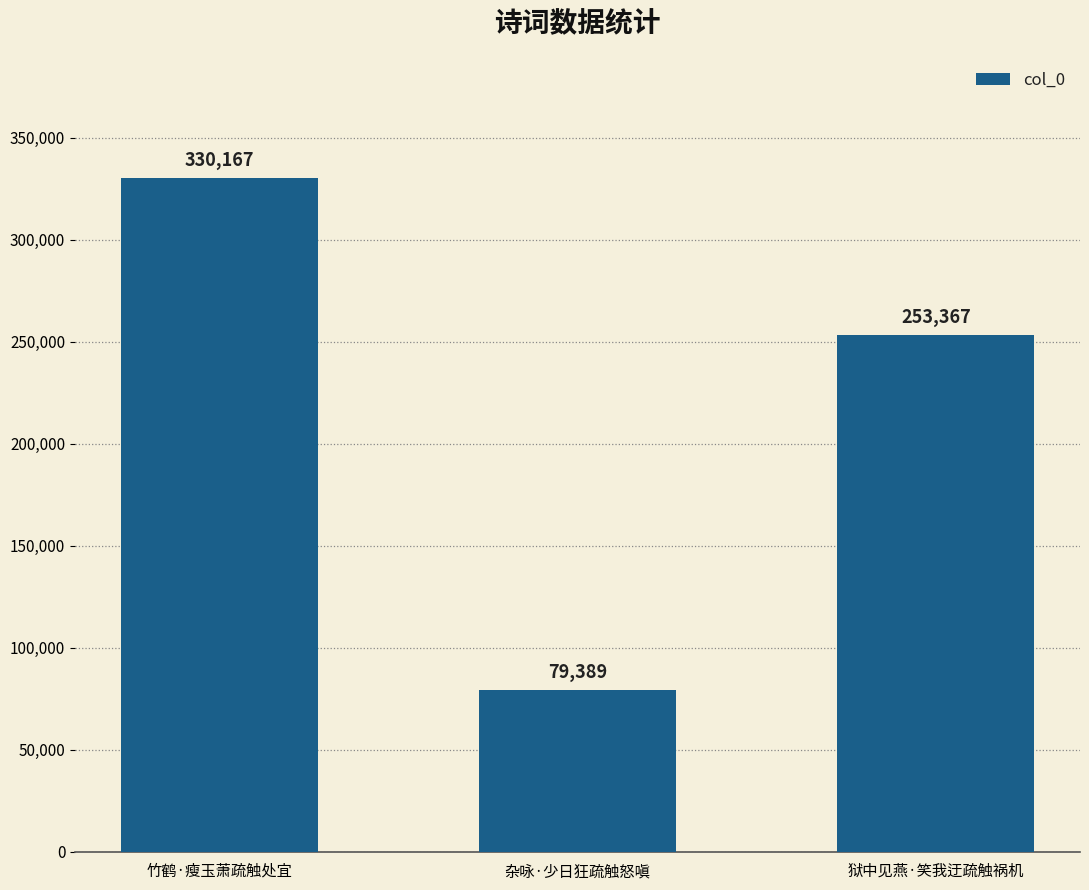

What value does the data have at 狱中见燕·笑我迂疏触祸机, to the nearest 100?

253400